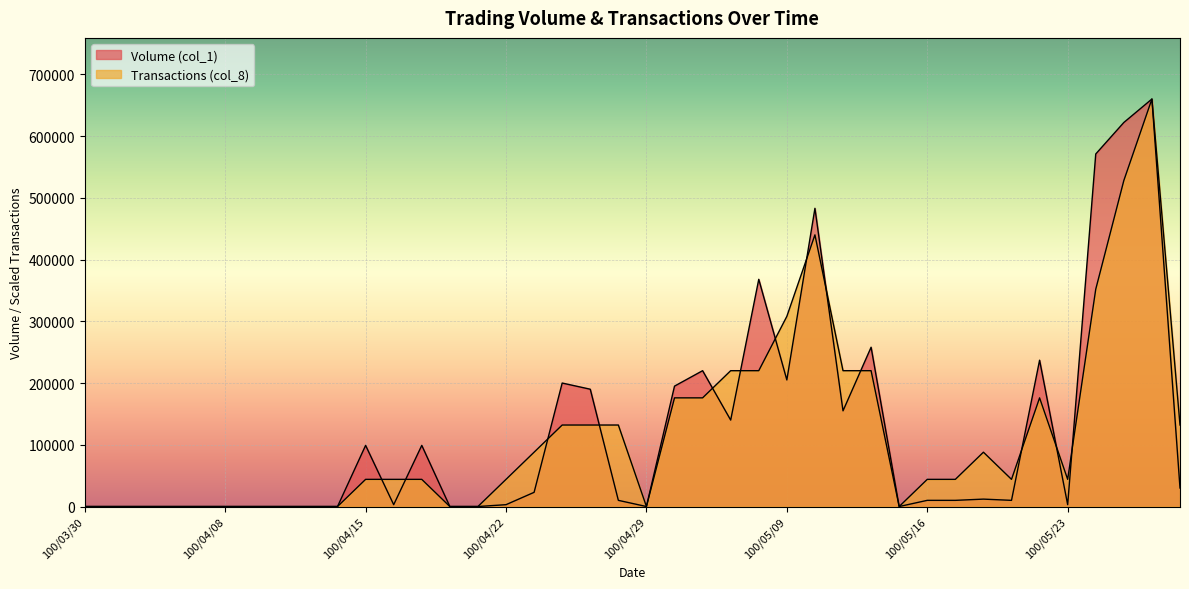

What are all the series names shown in the legend?

Volume (col_1), Transactions (col_8)